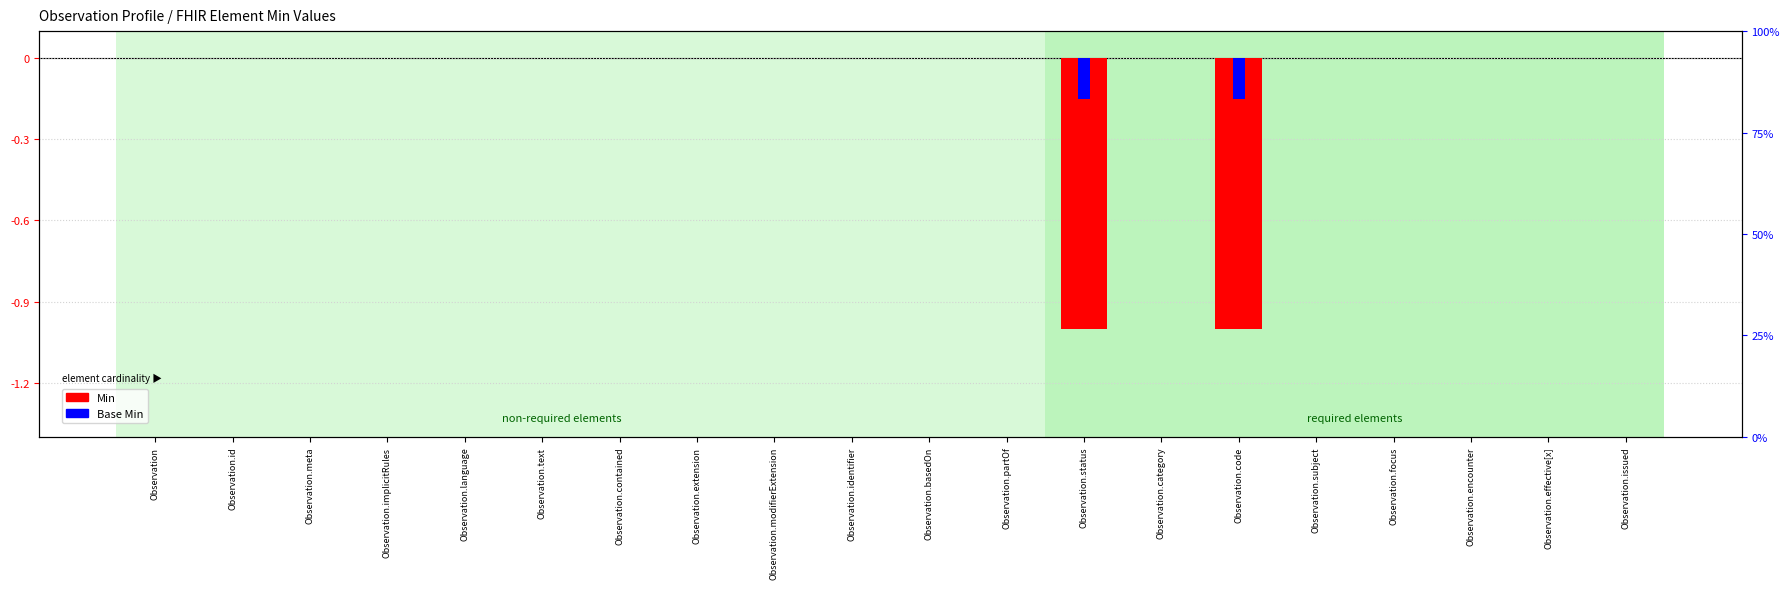

What position from the left is Observation.text?

6